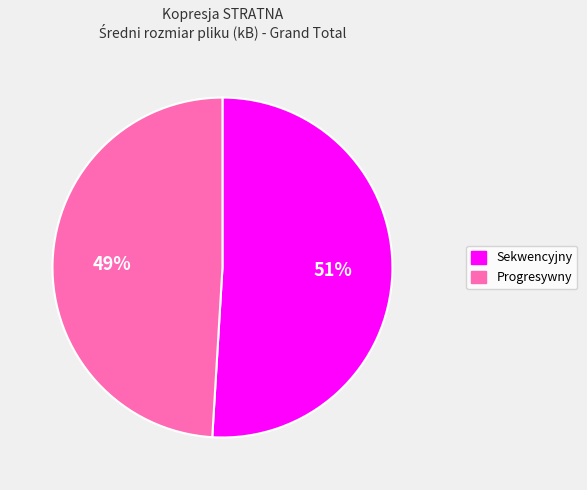

What is the smallest slice in the pie chart?

Progresywny